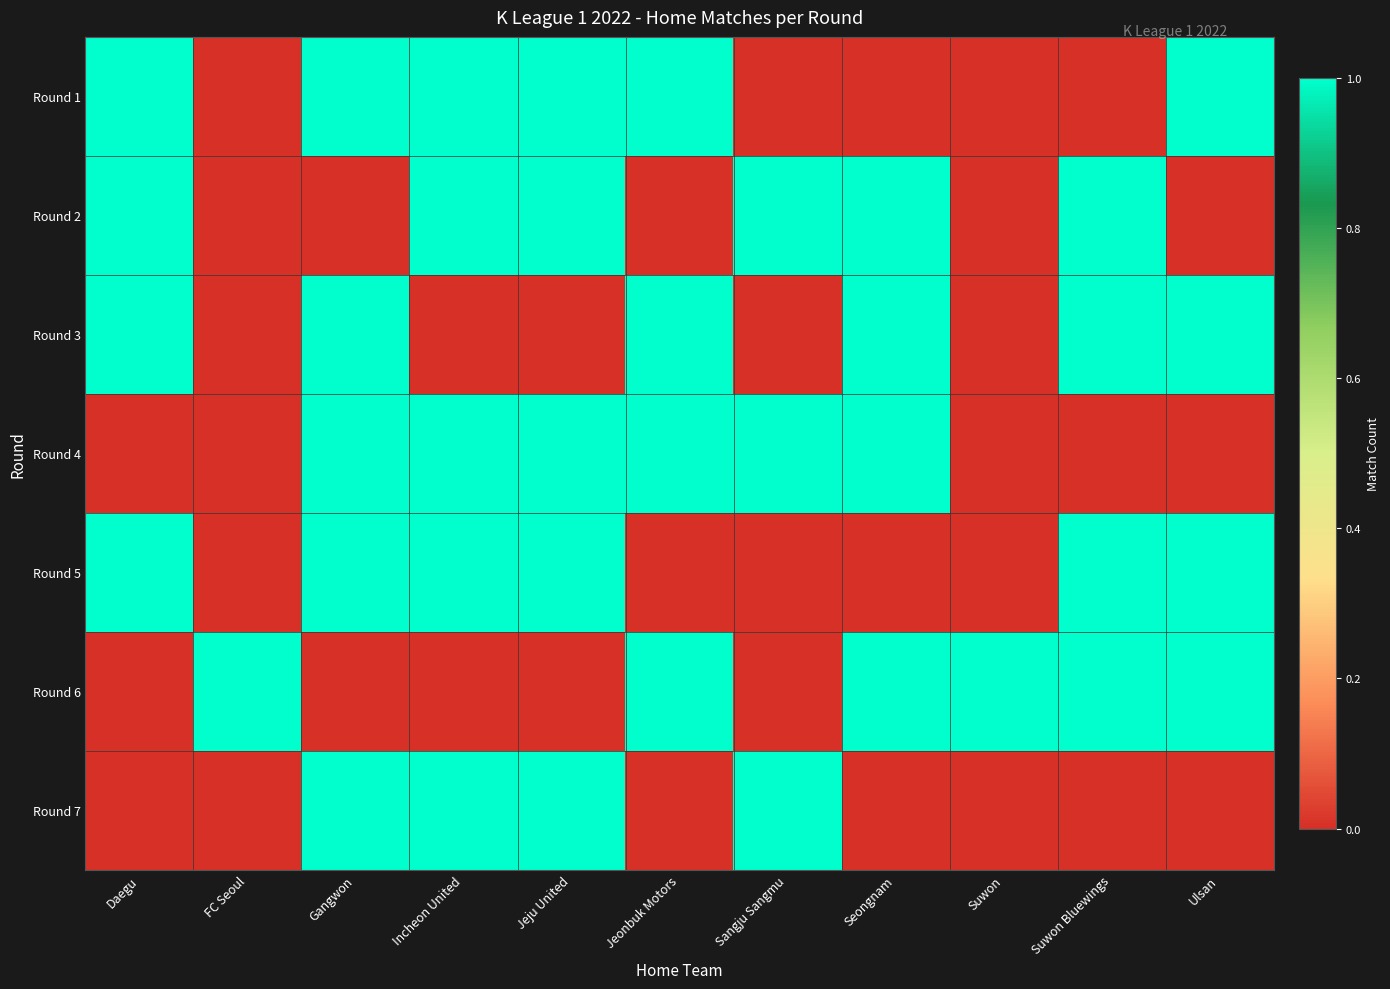

Rank the series at Incheon United from highest to lowest value.

Round 1, Round 2, Round 4, Round 5, Round 7, Round 3, Round 6